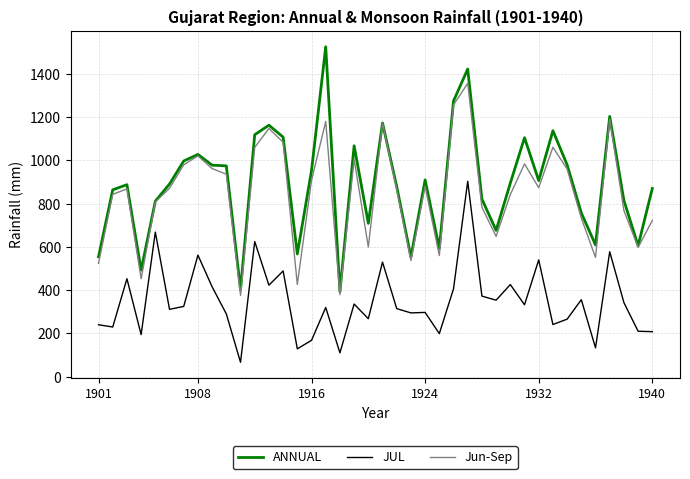

What is the maximum value for ANNUAL?

1524.9